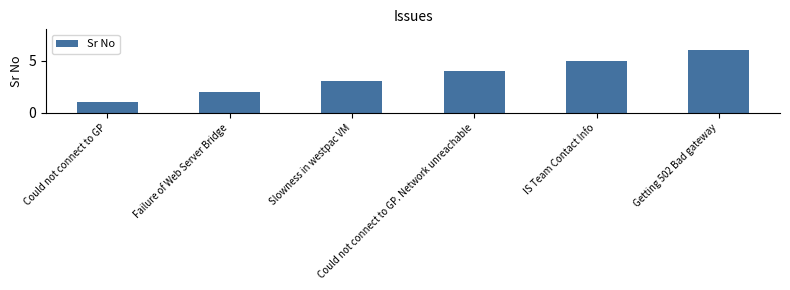

What is the minimum value shown in the chart?

1